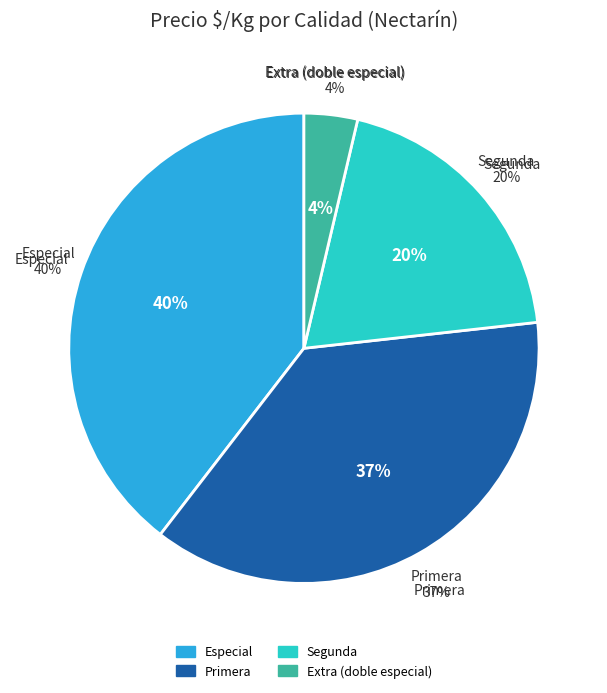

Is there a majority slice in this chart?

No